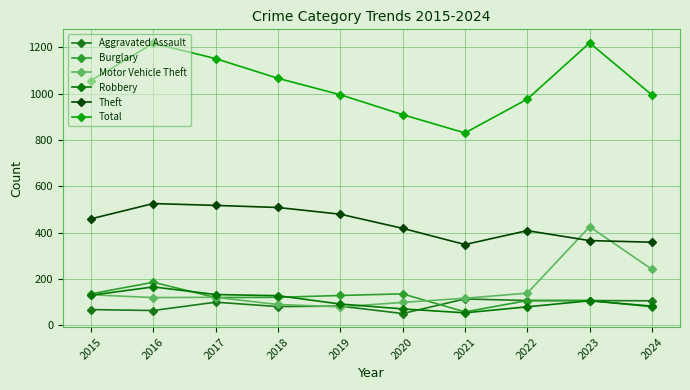

At how many categories does at least one series exceed 1178?

2